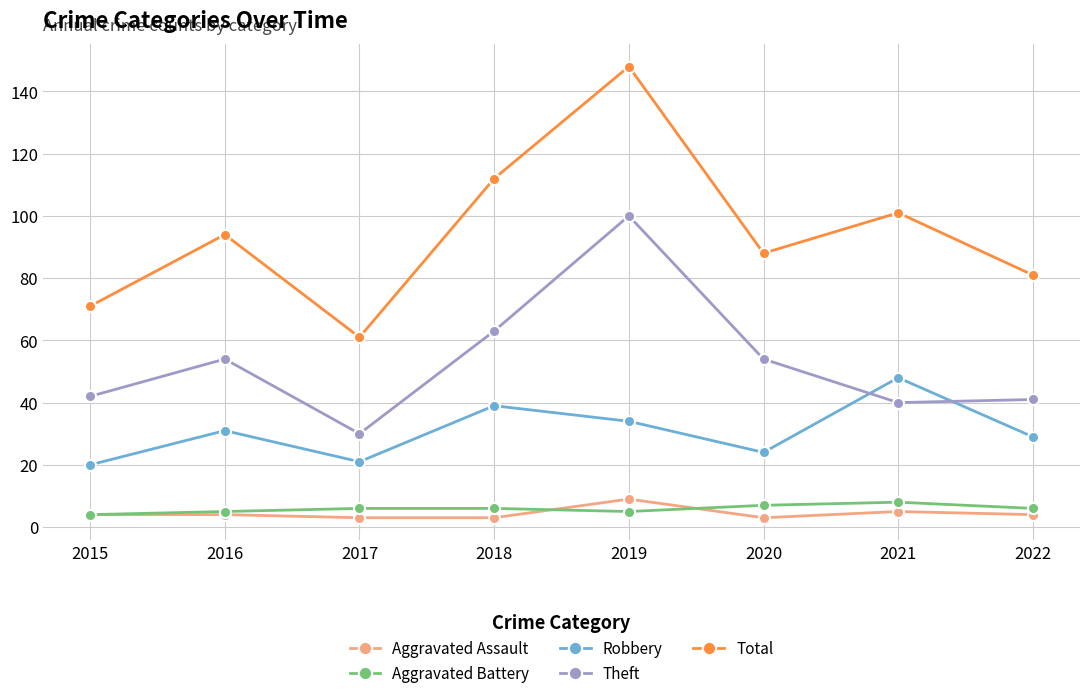

Which series has the largest range (max minus min)?

Total